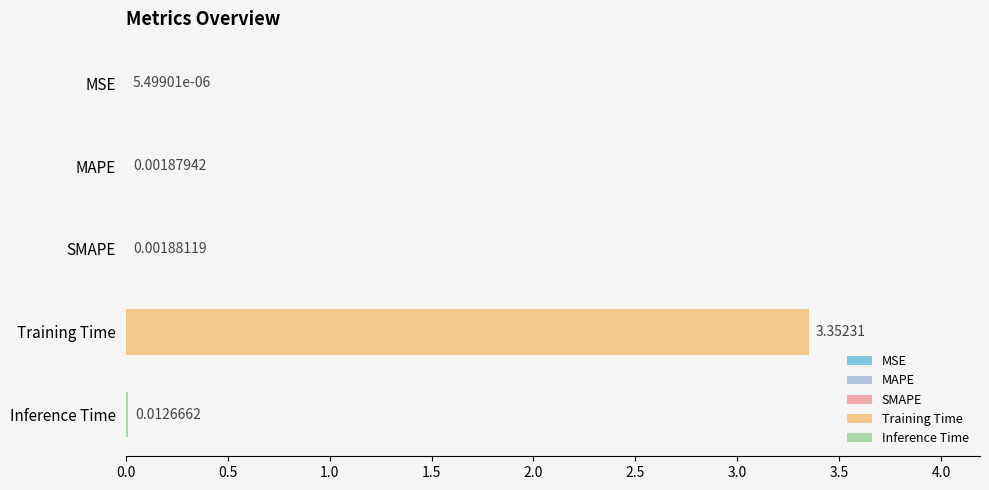

Which label corresponds to the largest value in the chart?

Training Time